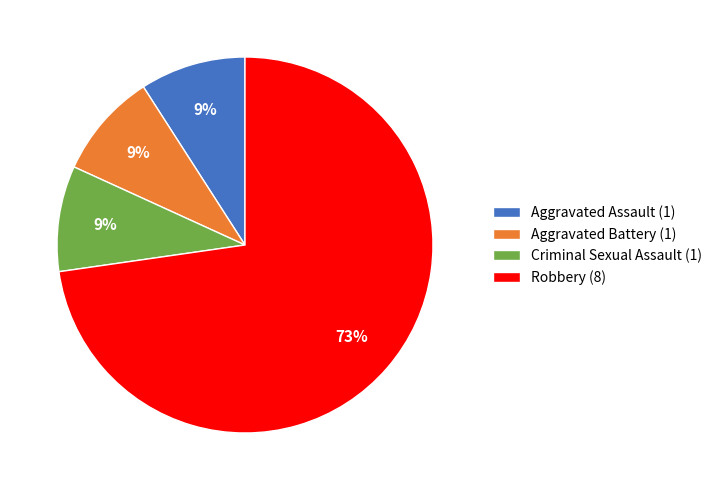

Which slice represents more than half of the pie?

Robbery